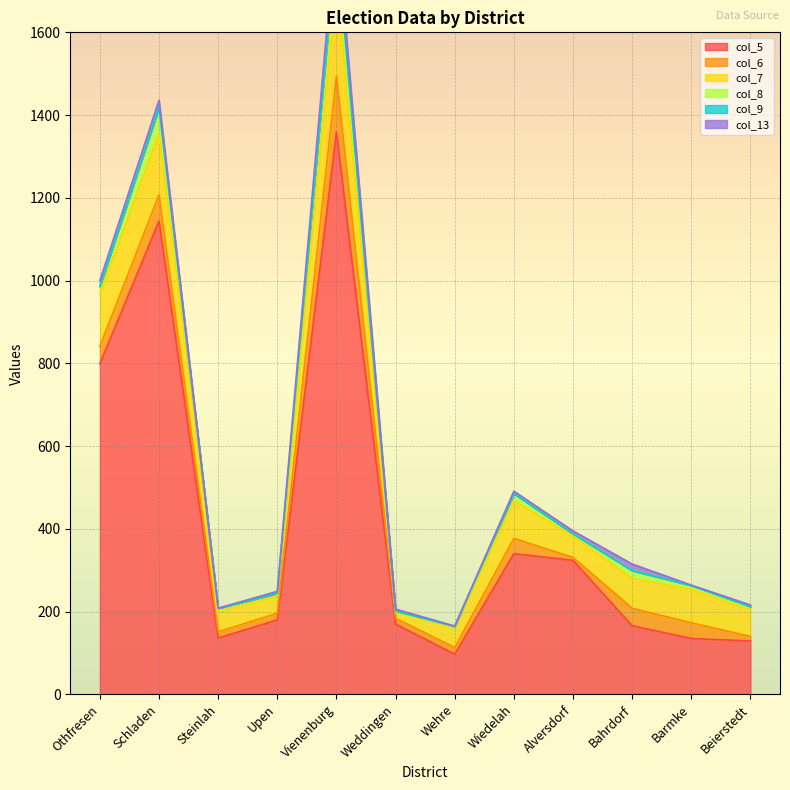

What is the average value of the col_13 series?

10